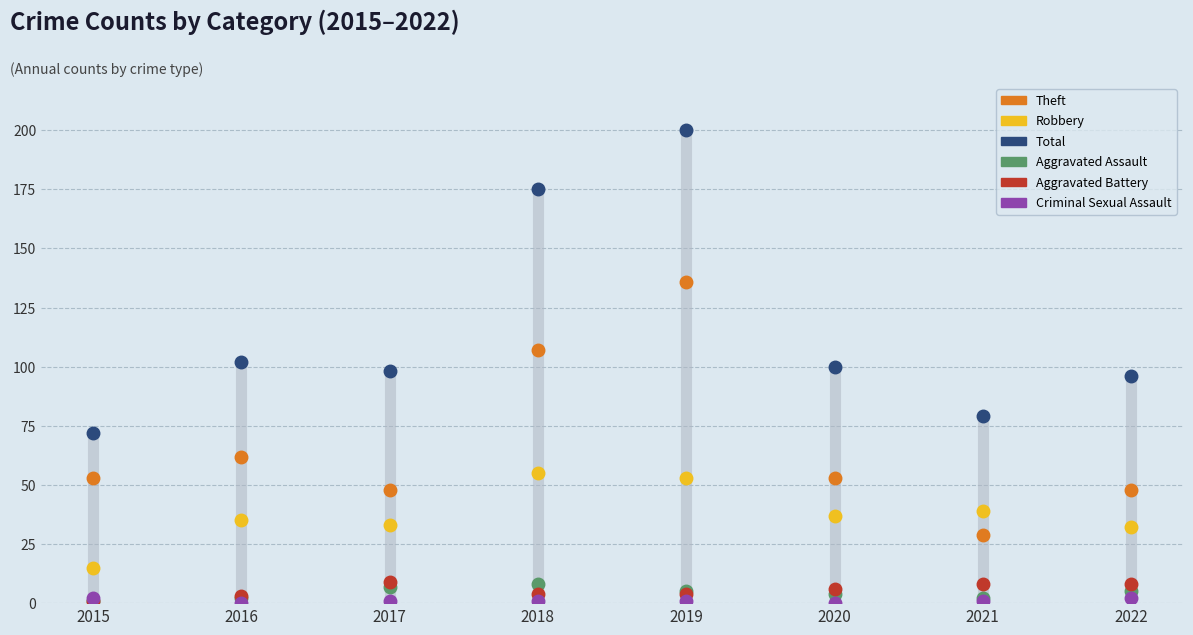

Does the chart display data point markers on the line(s)?

Yes